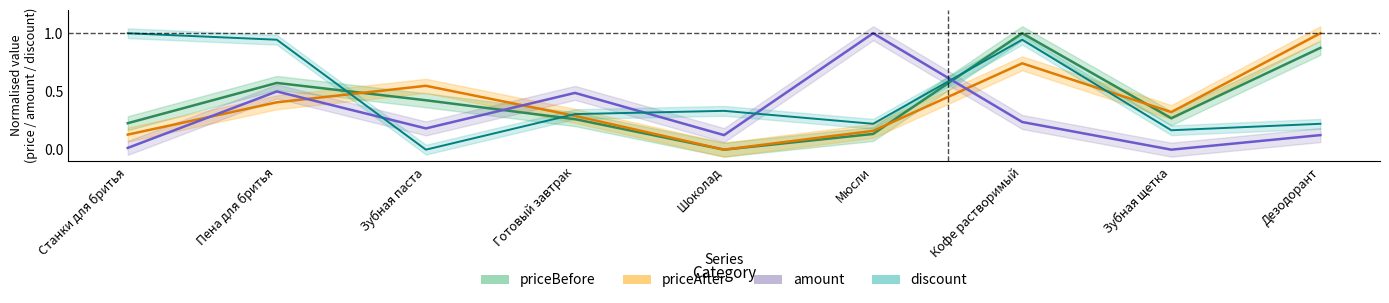

What is the value of the amount point at the 9th from the left?

0.1